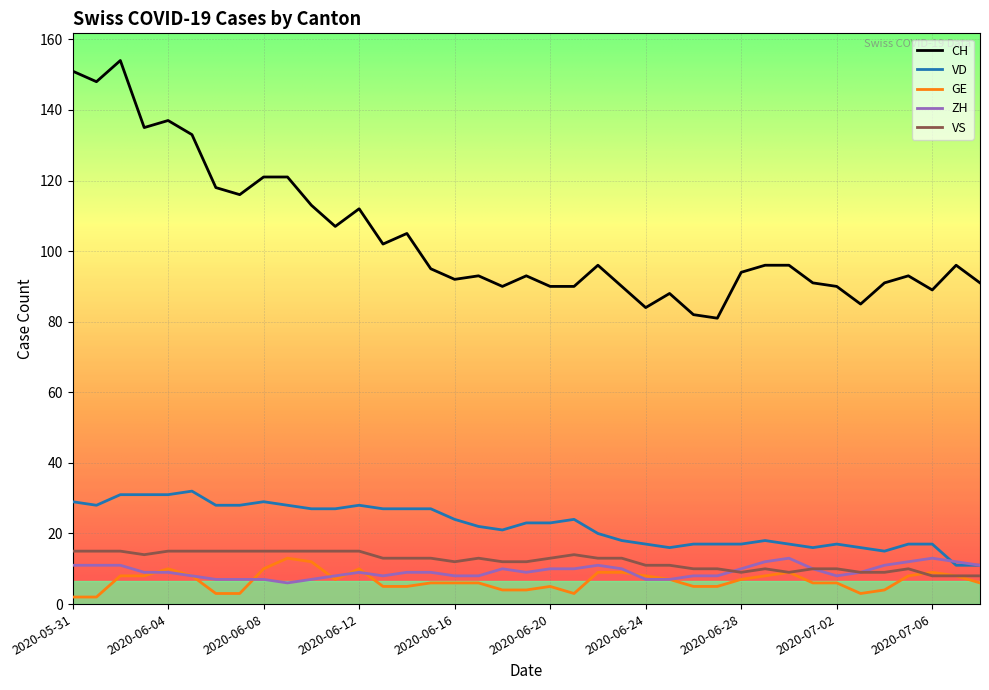

What are all the series names shown in the legend?

CH, VD, GE, ZH, VS